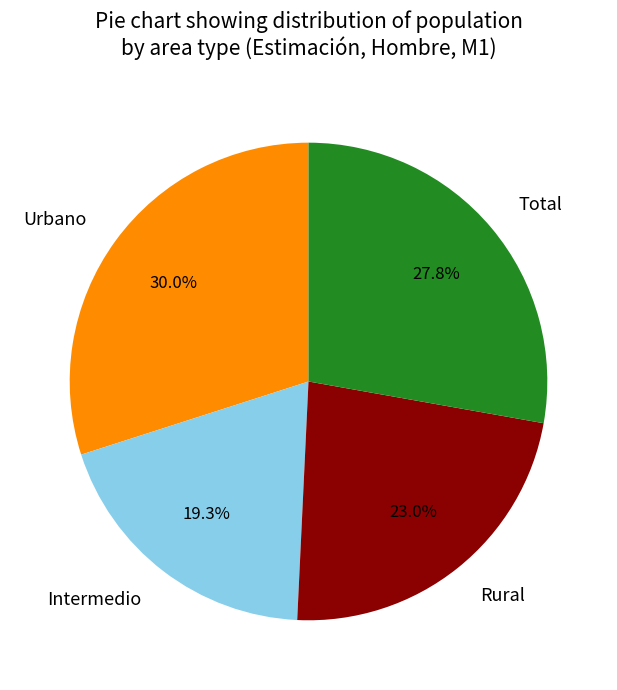

How many slices are in this pie chart?

4